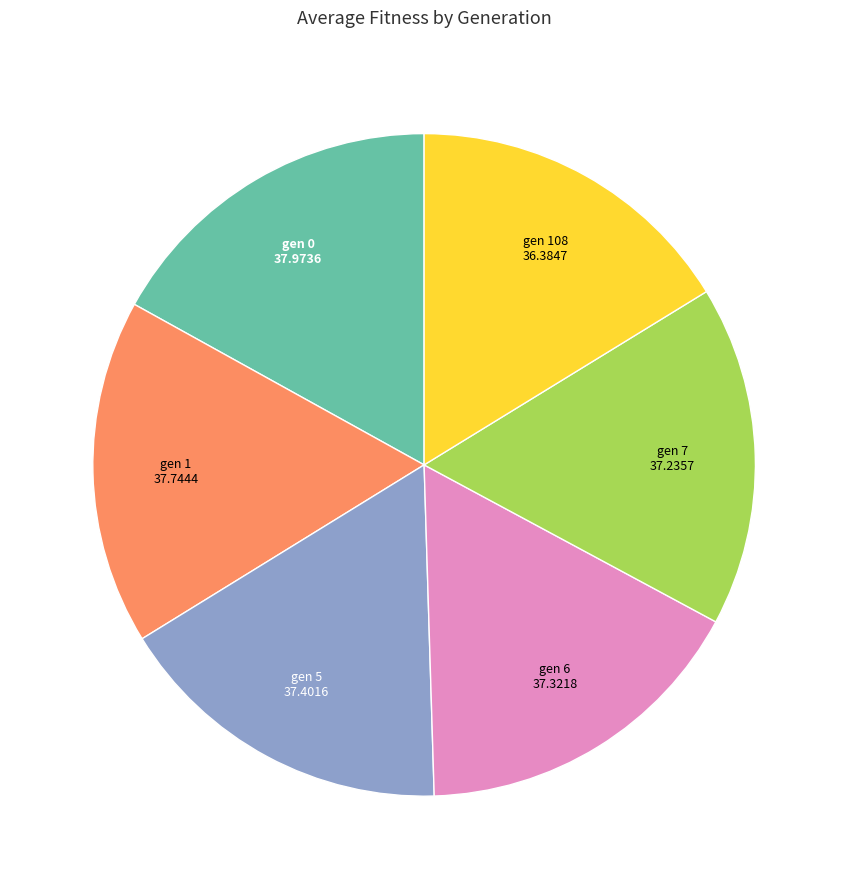

How many segments does this pie chart have?

6